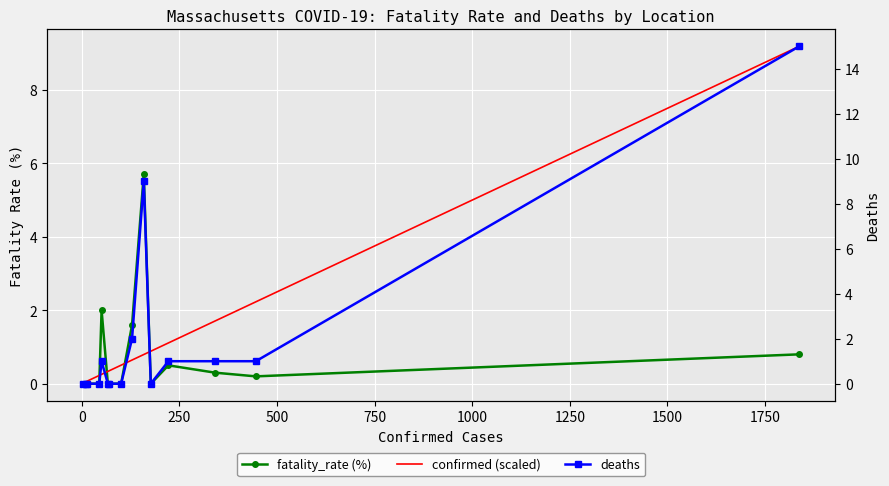

How many times do confirmed (scaled) and deaths cross each other?

5